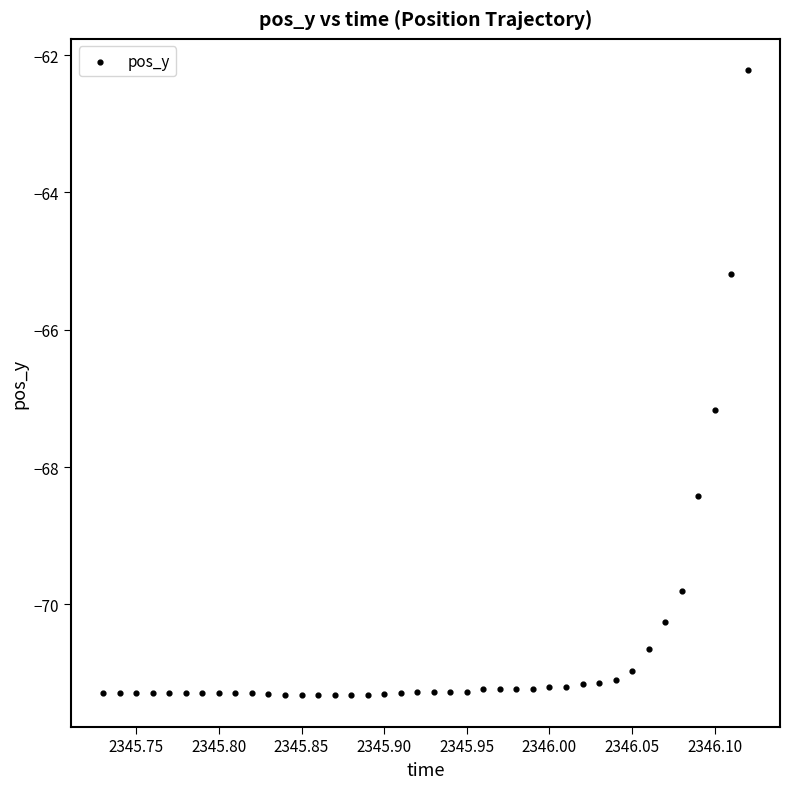

What is the range of X values (max minus min)?

0.4